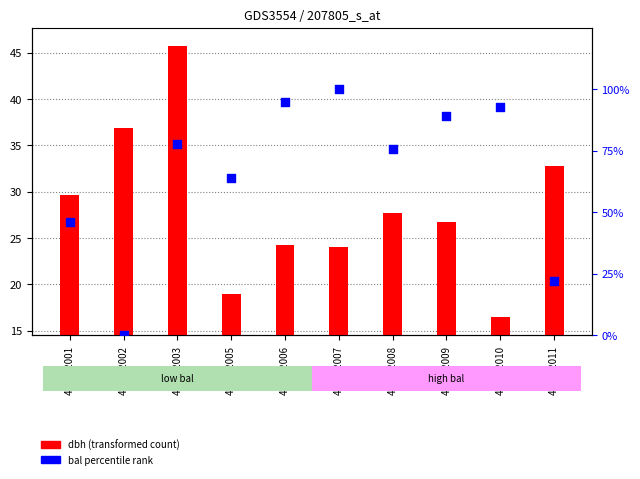

Which series reaches the minimum Y coordinate?

bal percentile rank